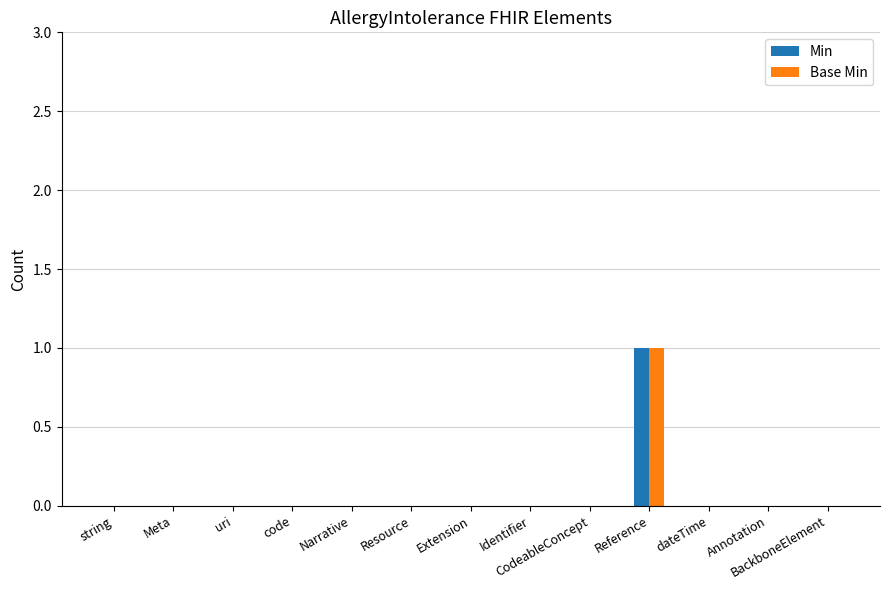

At which label does Min reach its peak?

Reference